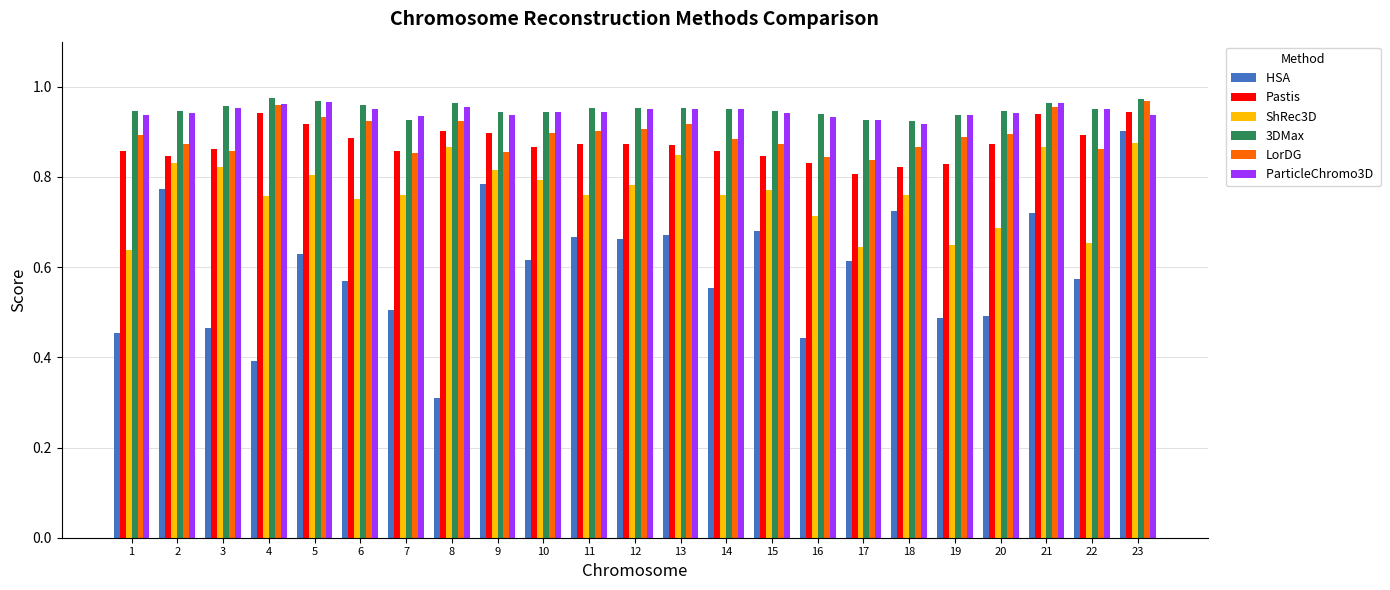

What is the difference between the highest and lowest values at 10?

0.3